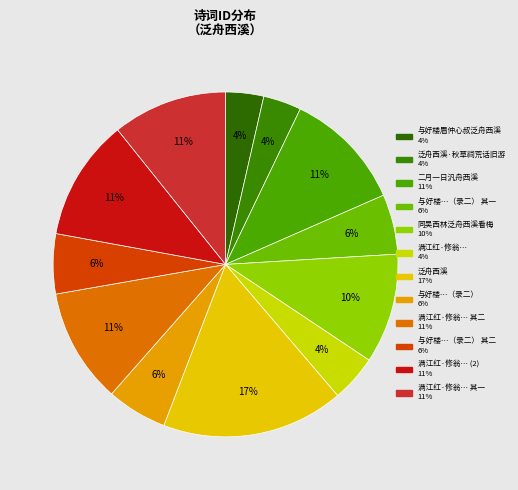

How many slices are in this pie chart?

12